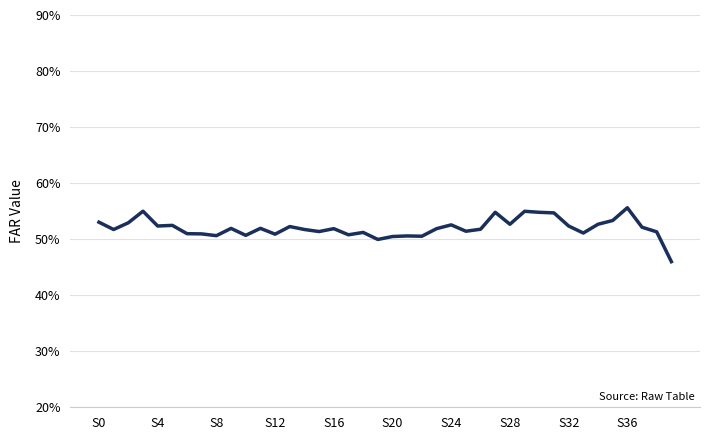

Does the chart have visible grid lines?

Yes